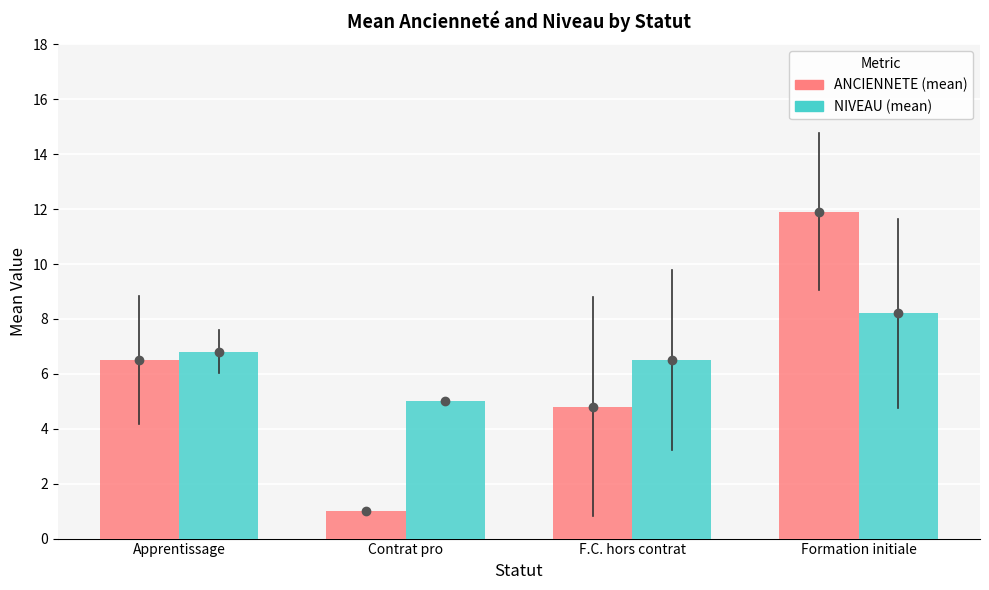

How many data points in NIVEAU (mean) are above 6?

3